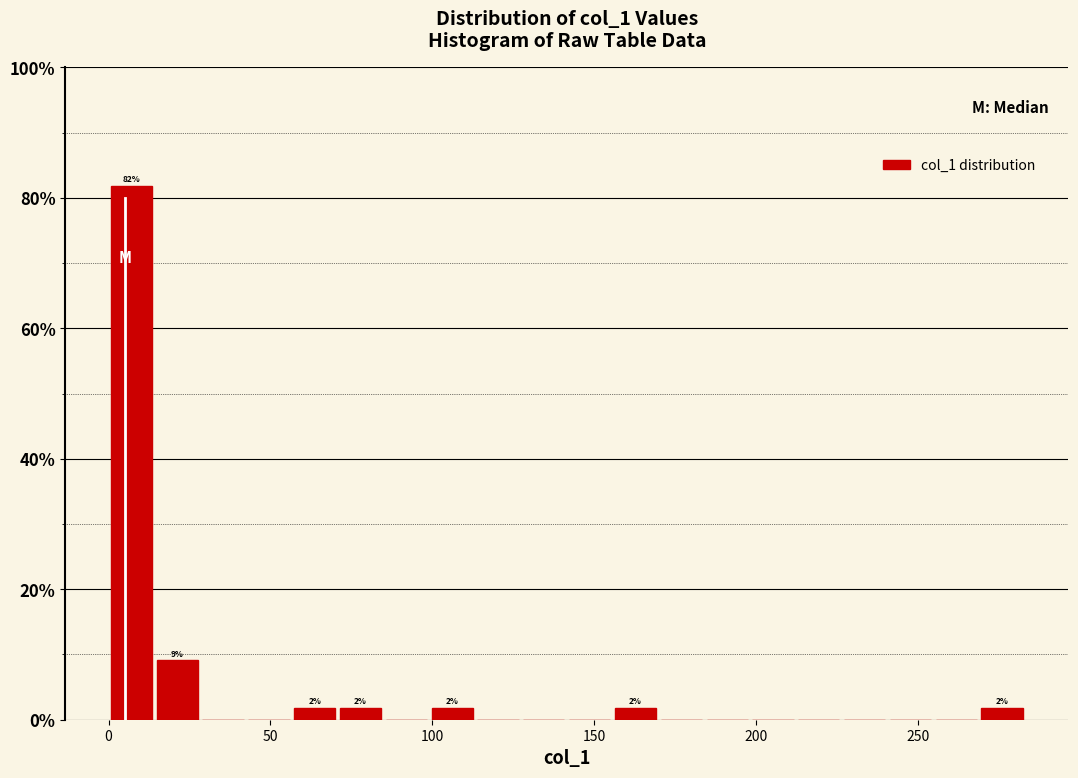

Around what value on the x-axis is the tallest bar? Give the approximate position of its centre, as read against the axis.

5